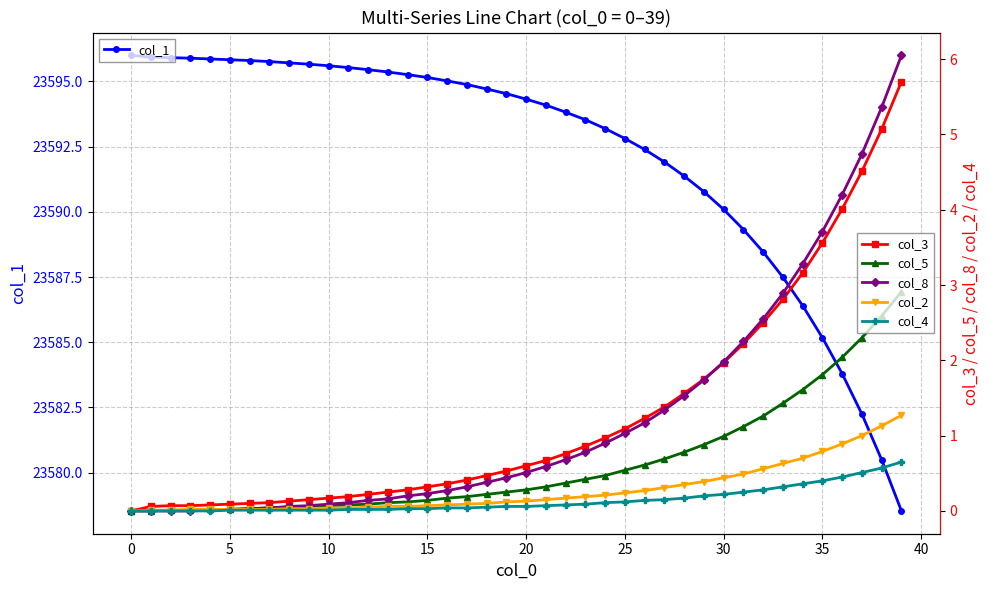

What is the value of the col_8 point at the 25th from the left?

0.9